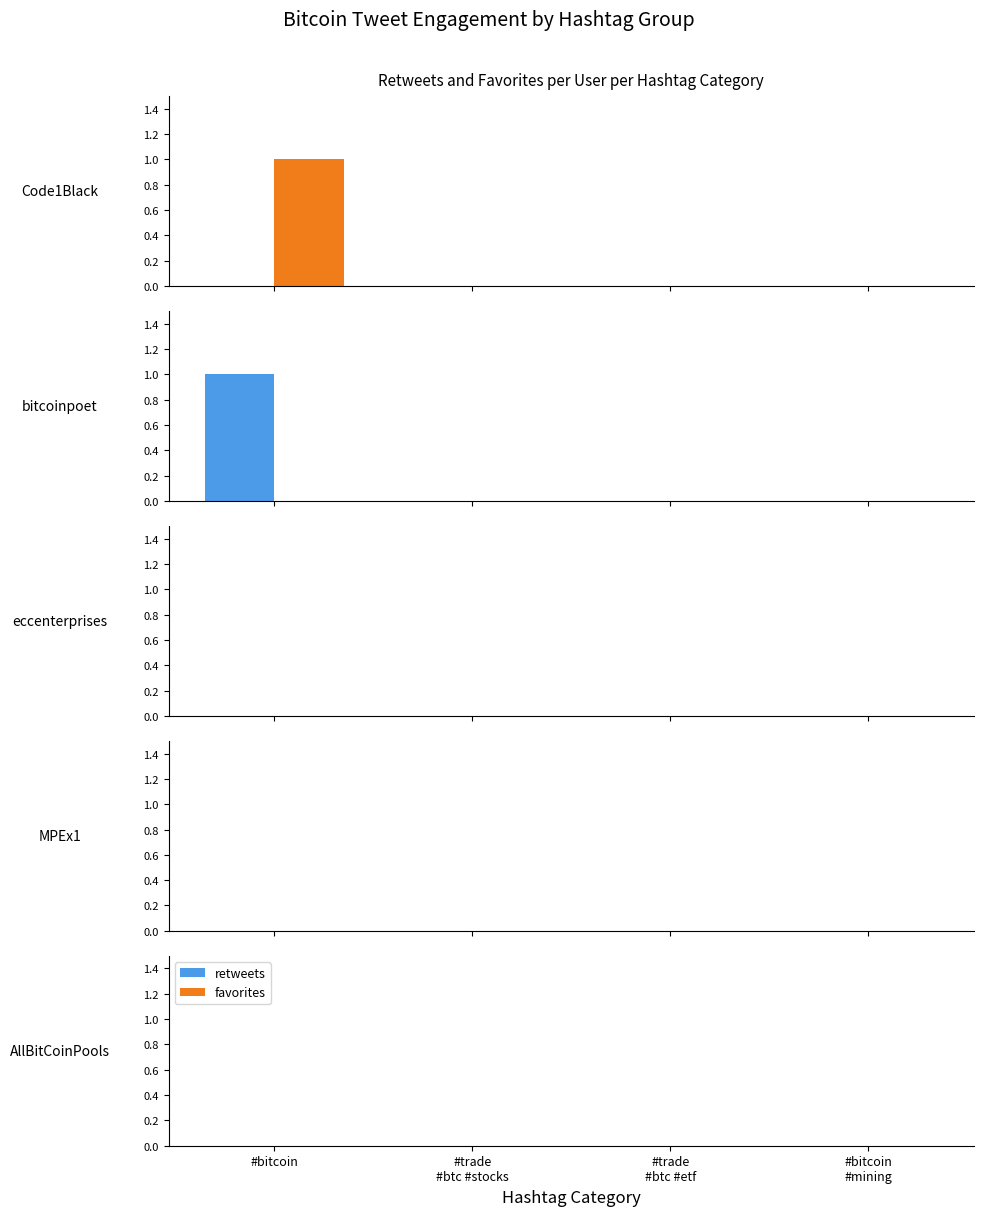

What is the maximum value shown in the chart?

1